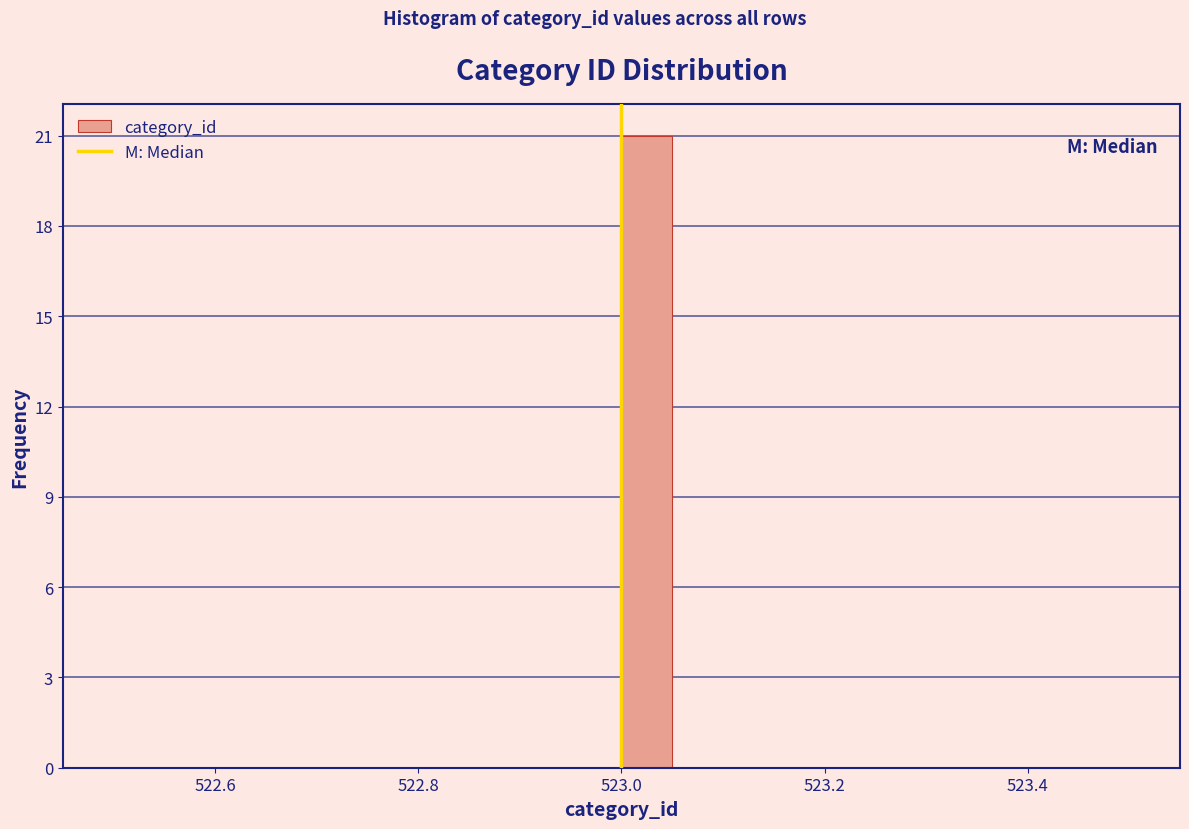

Read against the x-axis, roughly where is the centre of the tallest bar?

523.02